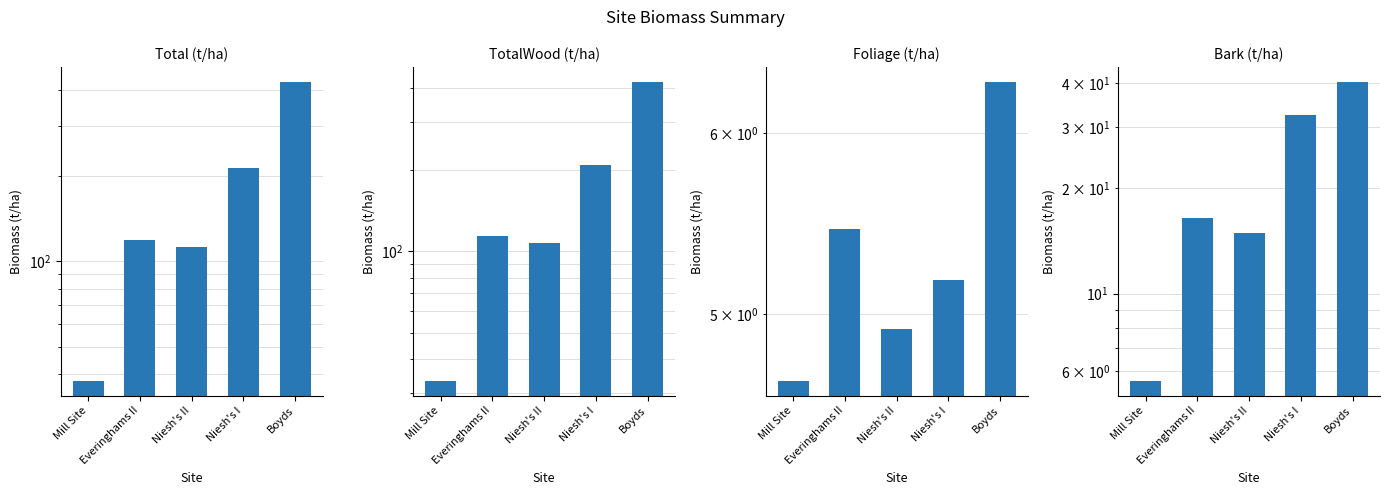

What is the sum of all TotalWood (t/ha) values?

884.6